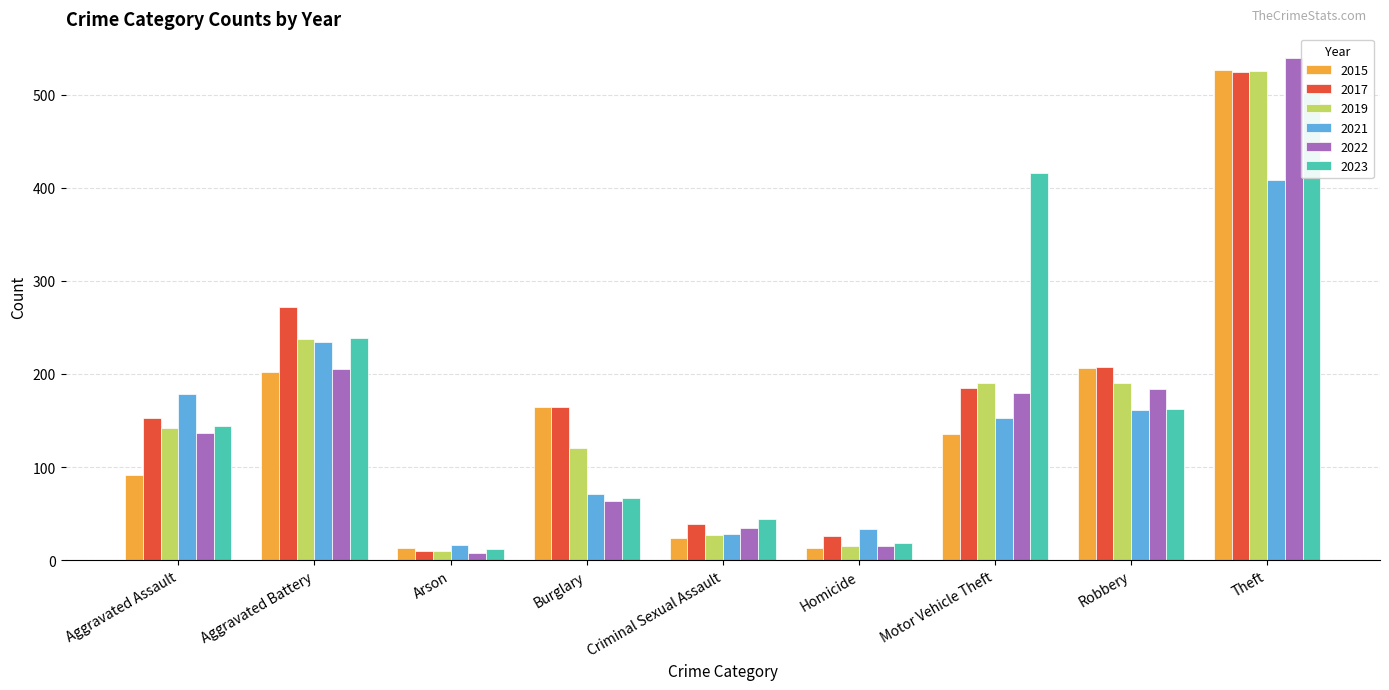

At which category is the sum across all series the highest?

Theft